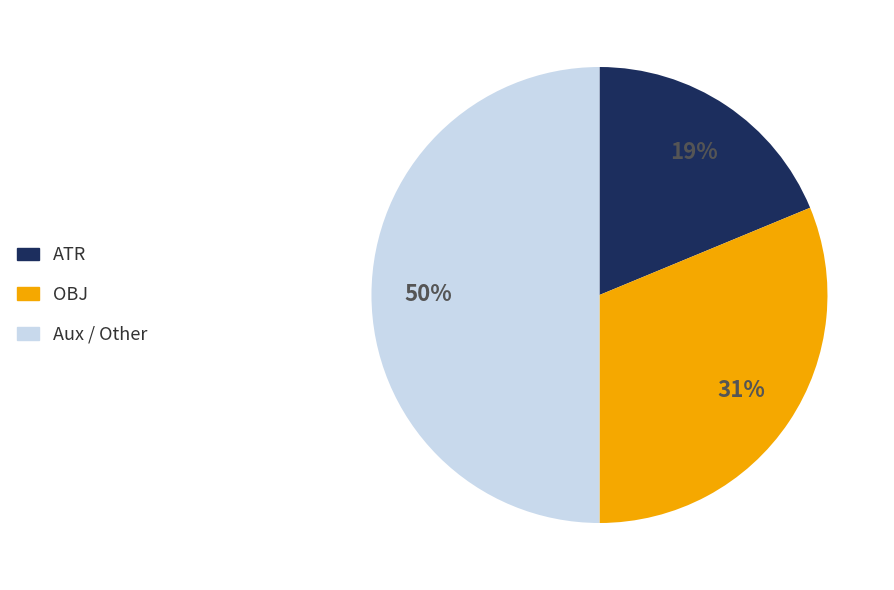

Do OBJ and Aux / Other together represent more than half of the pie?

Yes